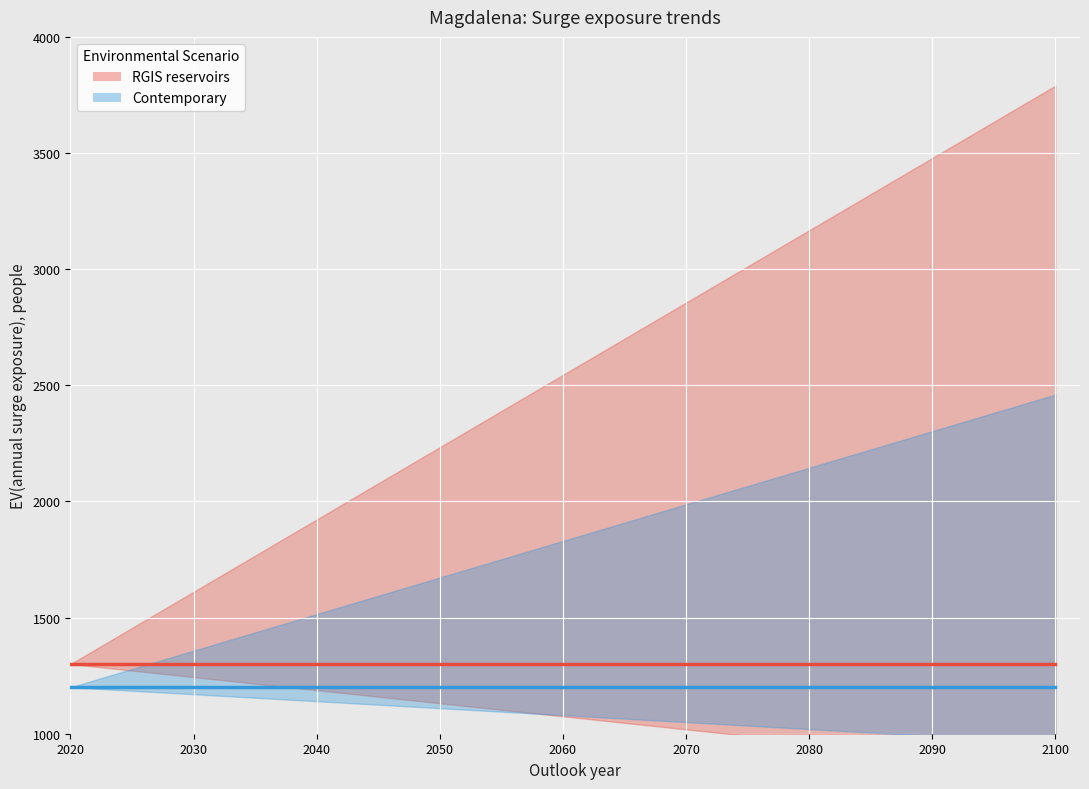

What is the total value across all series at 2020?

2500